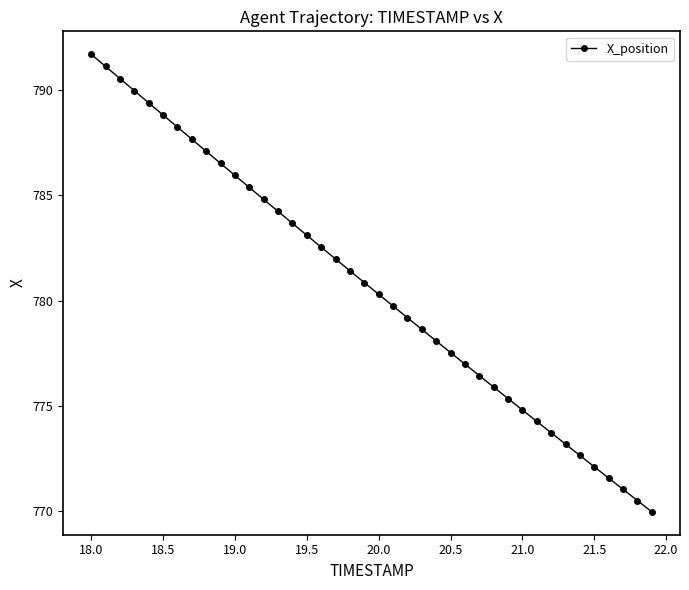

True or false: the data has more than 2 interior local peaks.

False